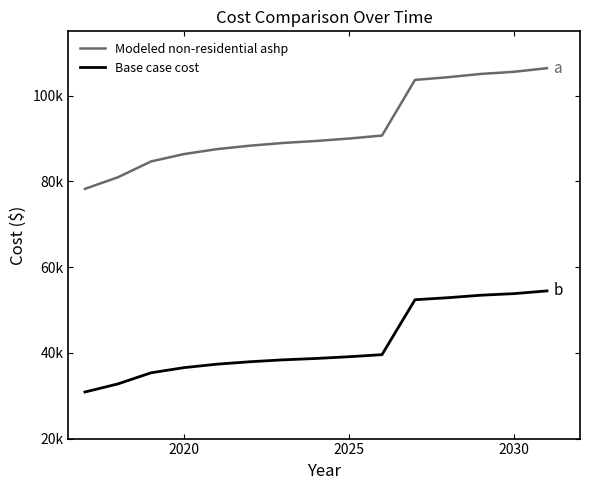

Which series has the widest spread of values?

Modeled non-residential ashp